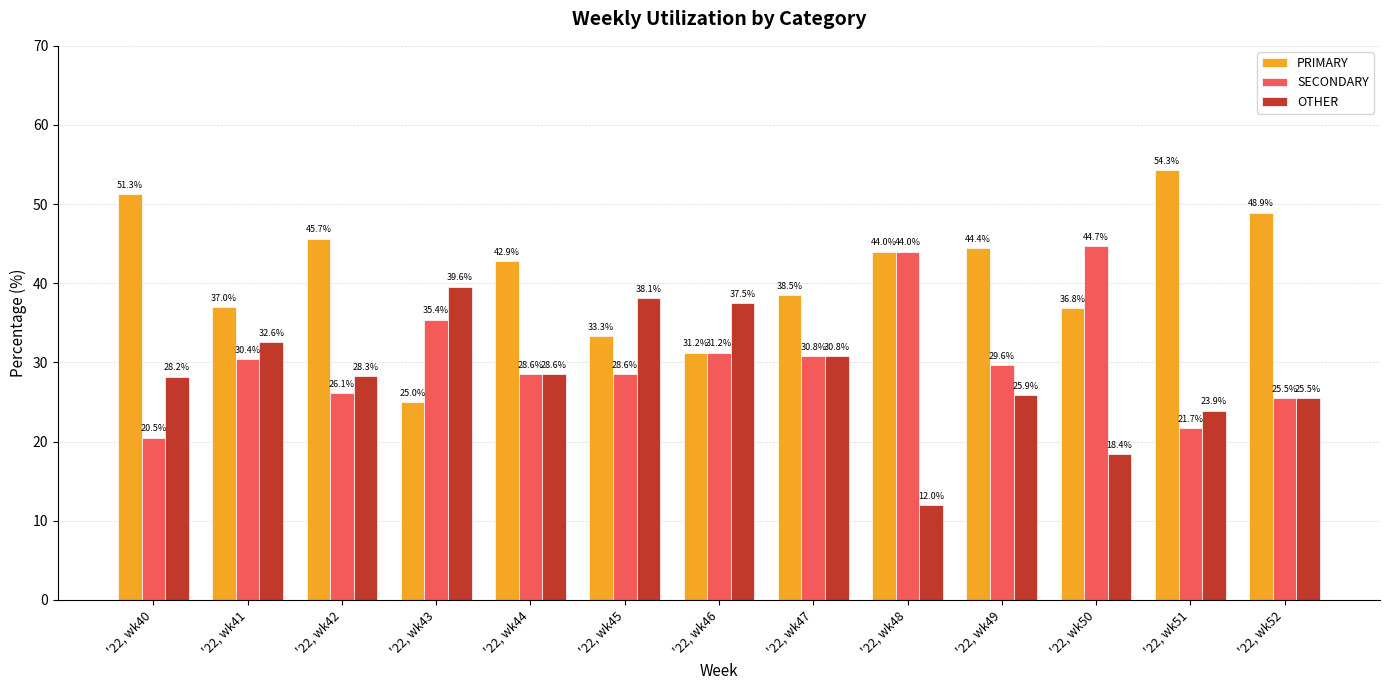

Between '22, wk43 and '22, wk46, which series saw the biggest shift?

PRIMARY